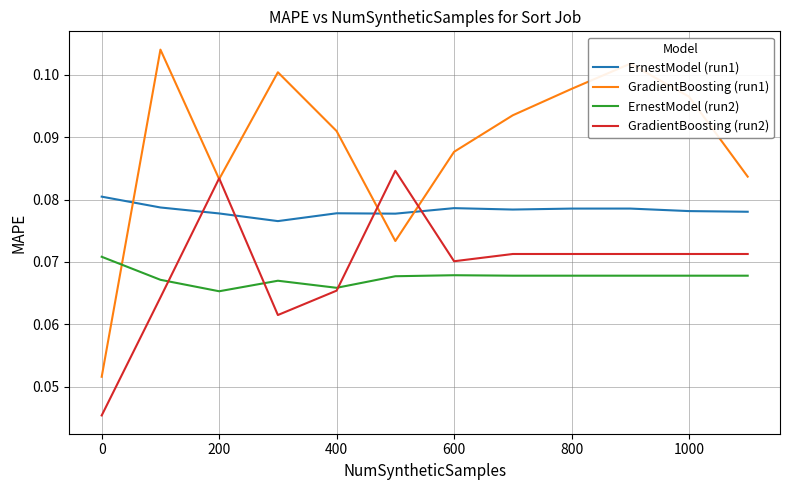

How many intersections are there between ErnestModel (run1) and GradientBoosting (run1)?

3